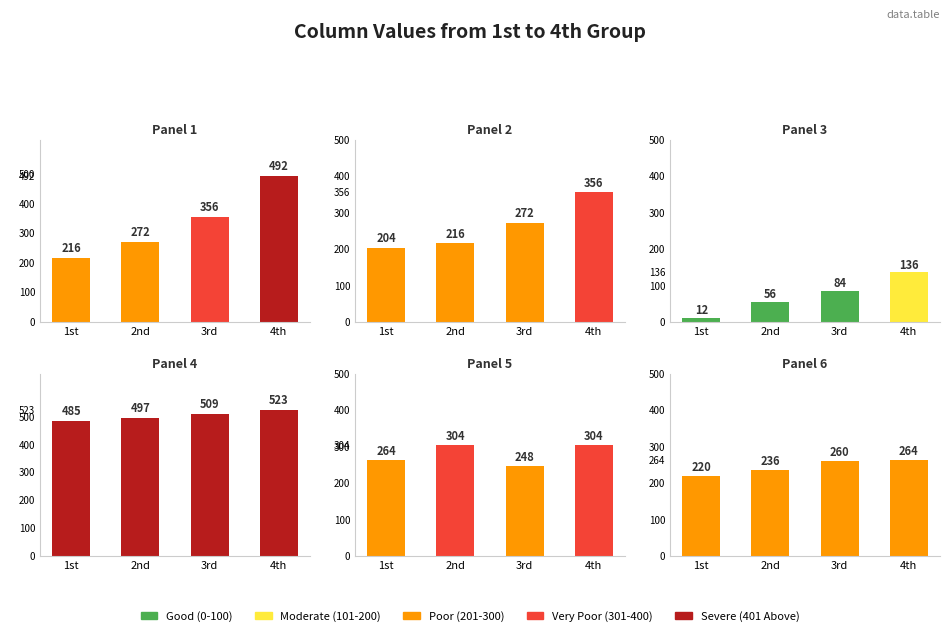

What is the label of the 4th bar from the left?

4th